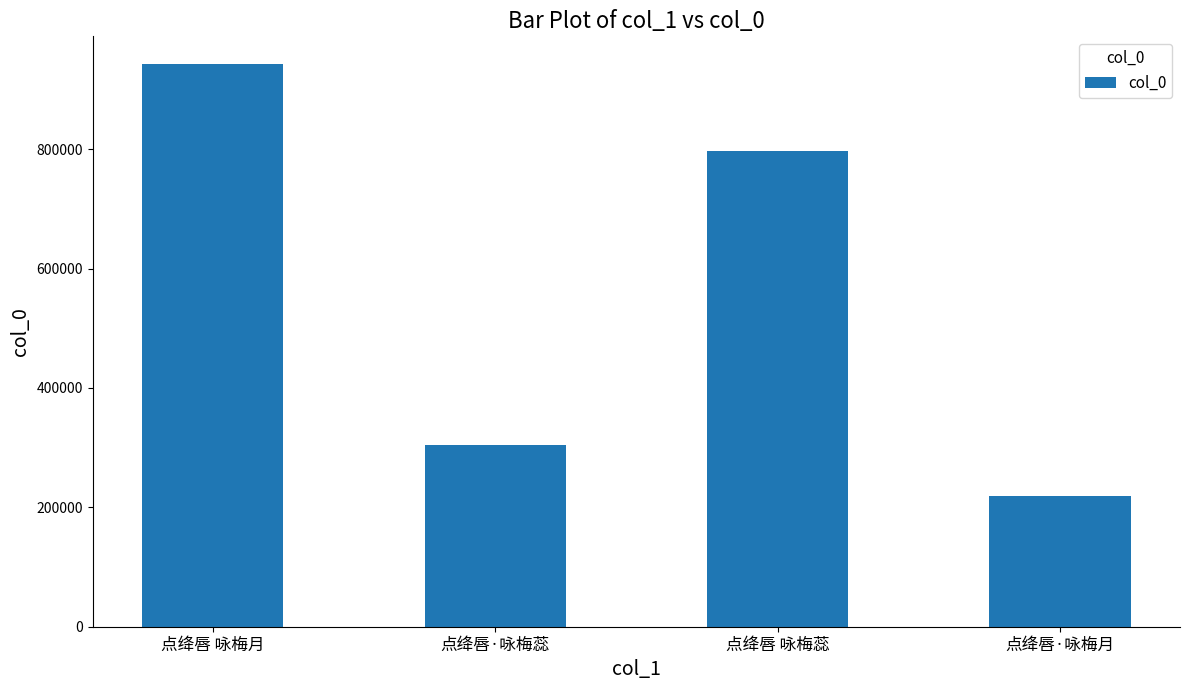

Reading left to right, transcribe all the data shown in this chart.

941783	304867	796972	218225